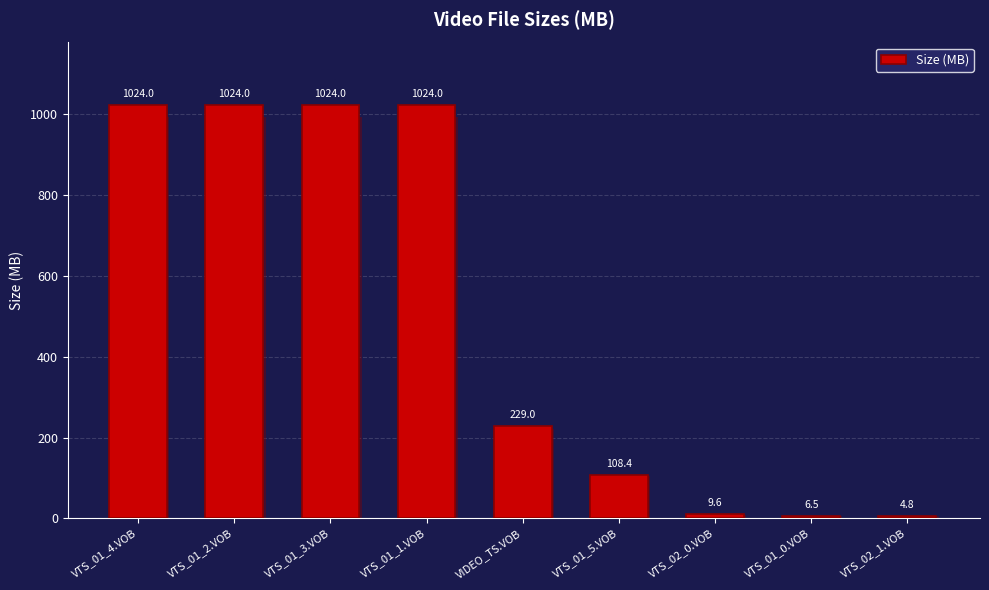

What is the label of the 4th bar from the right?

VTS_01_5.VOB